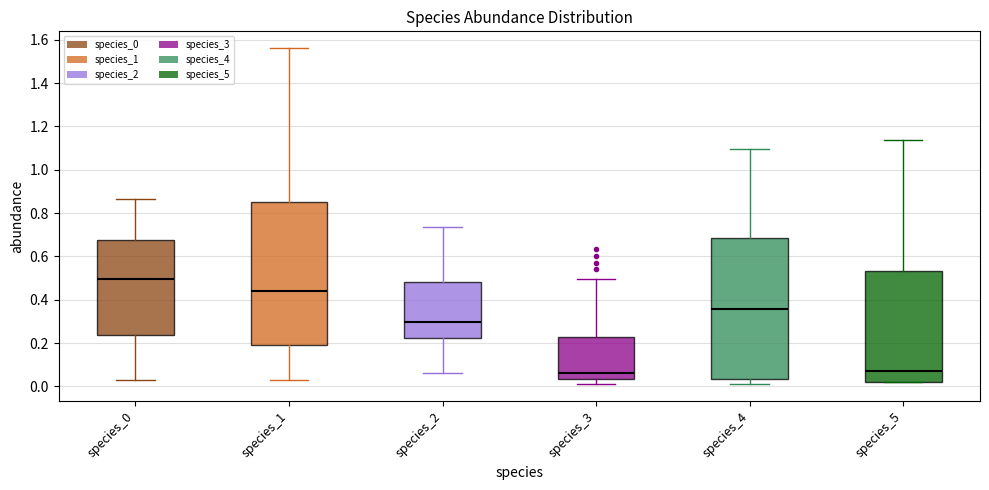

Where is the upper edge of the box for species_1 on the y-axis? The values are not printed on the chart, so give them approximately, as read against the axis.

0.84